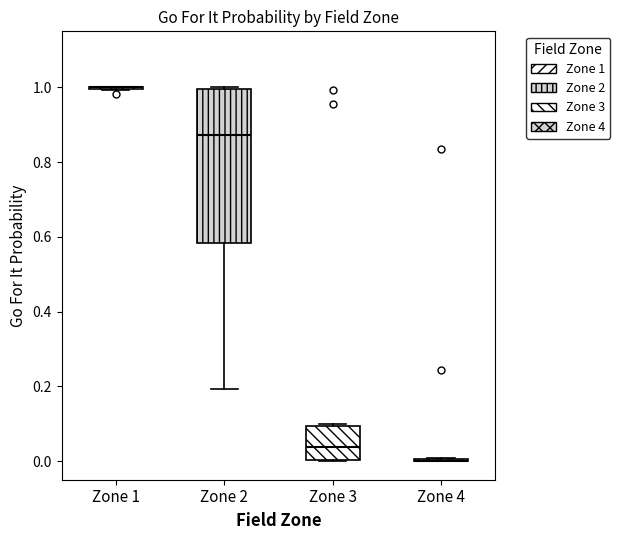

Where is the upper edge of the box for Zone 2 on the y-axis? The values are not printed on the chart, so give them approximately, as read against the axis.

1.00